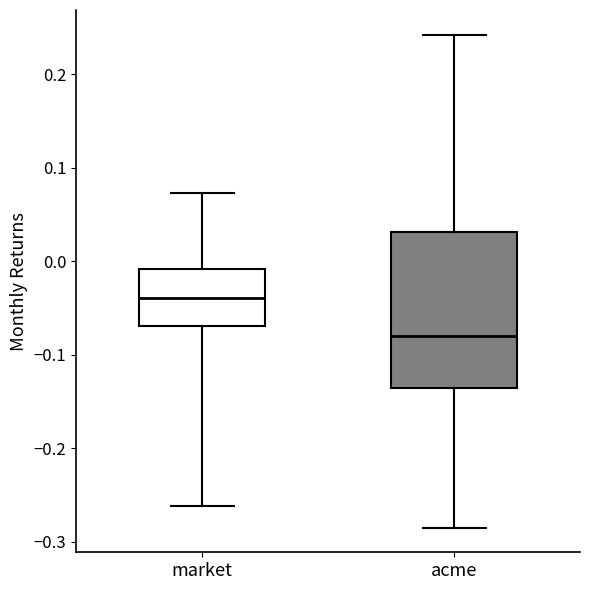

Which box has the highest median line?

market